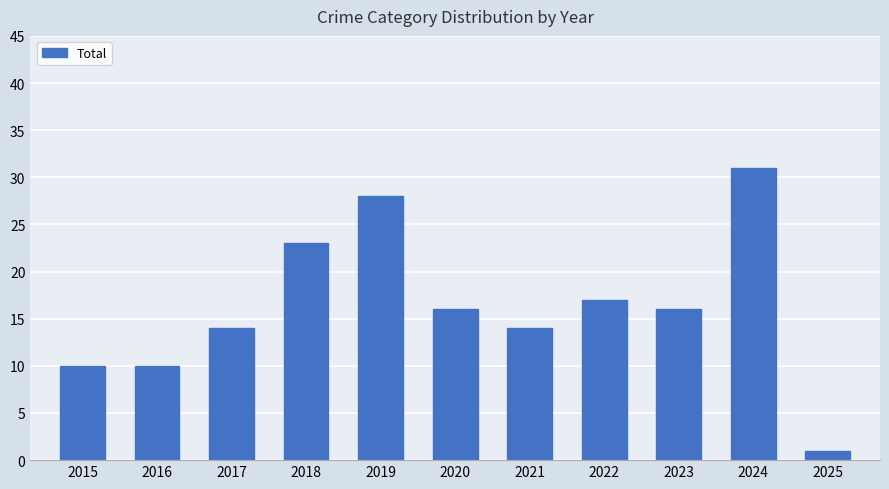

How many values are between 10 and 23?

8